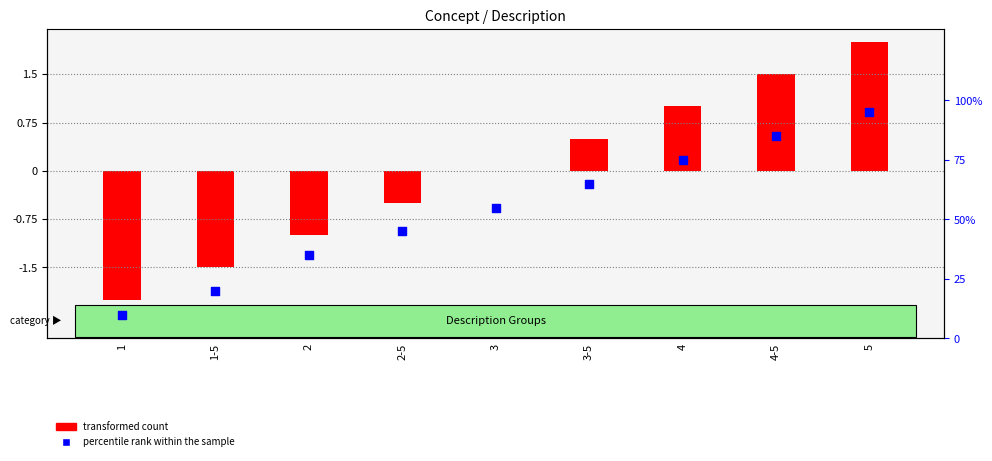

Which series has the largest Y range (max minus min)?

percentile rank within the sample